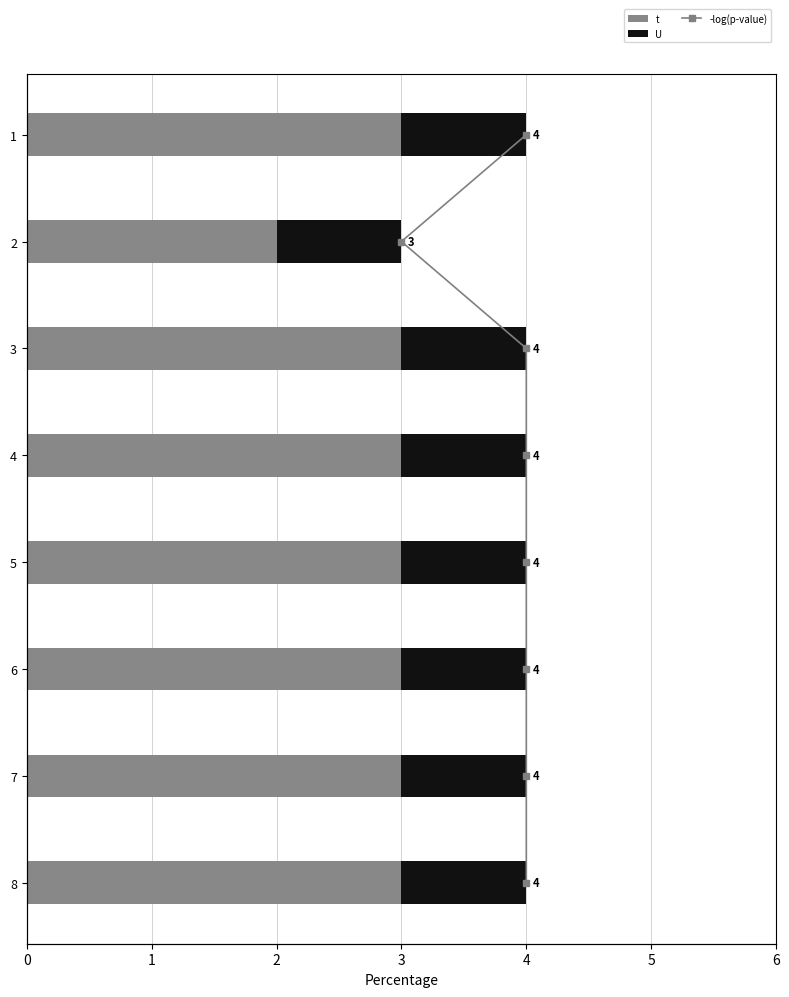

The -log(p-value) series shows 4.3 at 4. True or false?

False